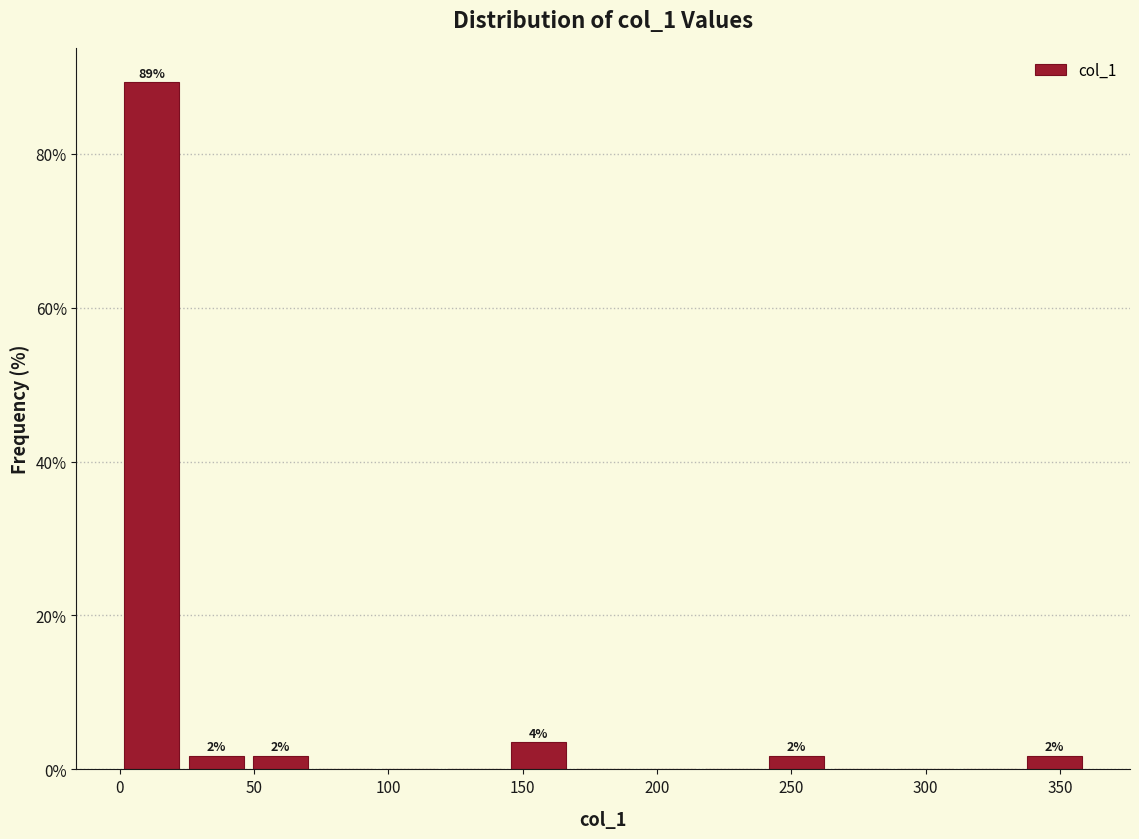

Which range on the x-axis has the tallest bar?

0 to 25